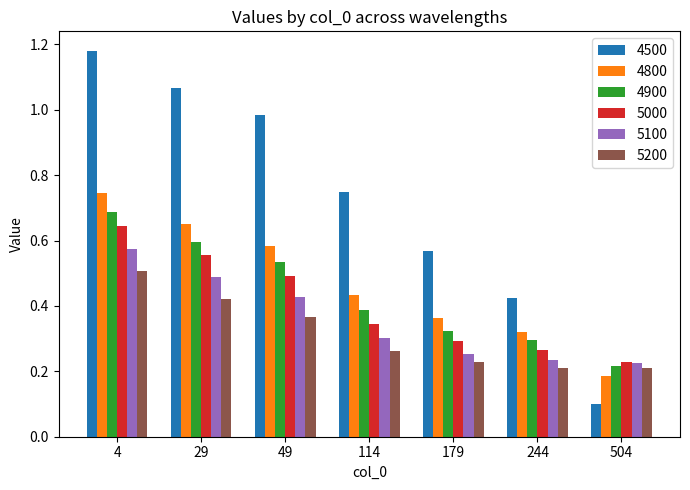

Count the 5100 values in the range 0 to 1.

7